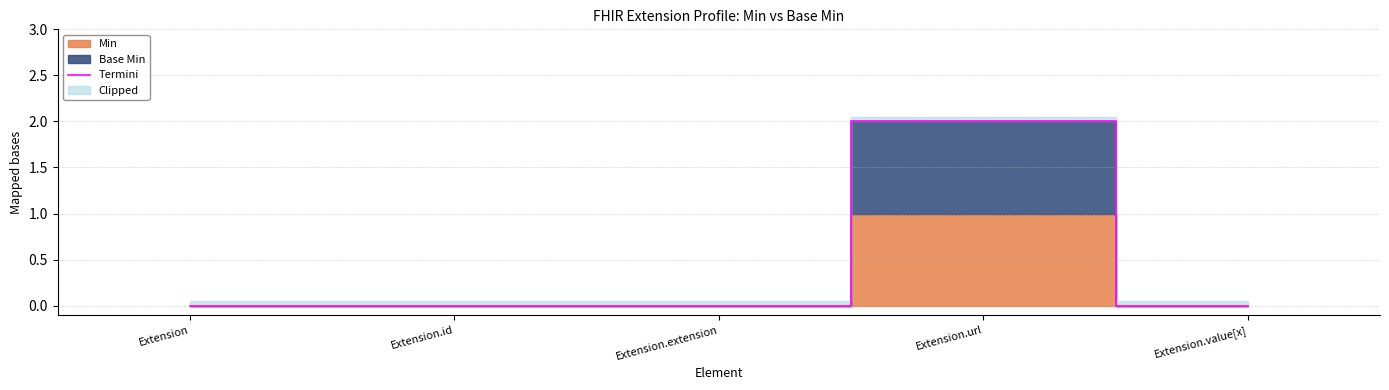

Reading left to right, transcribe all the data shown in this chart.

0	0	0	2	0